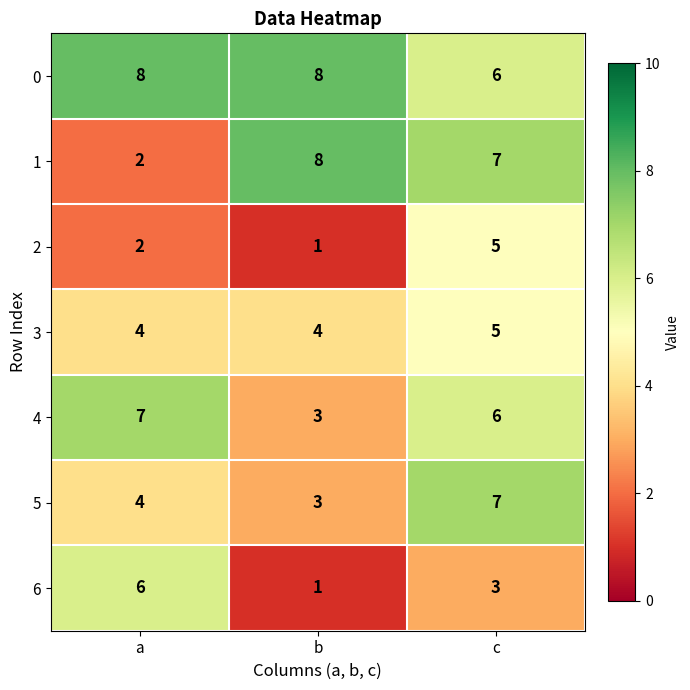

Which series has the widest spread of values?

1